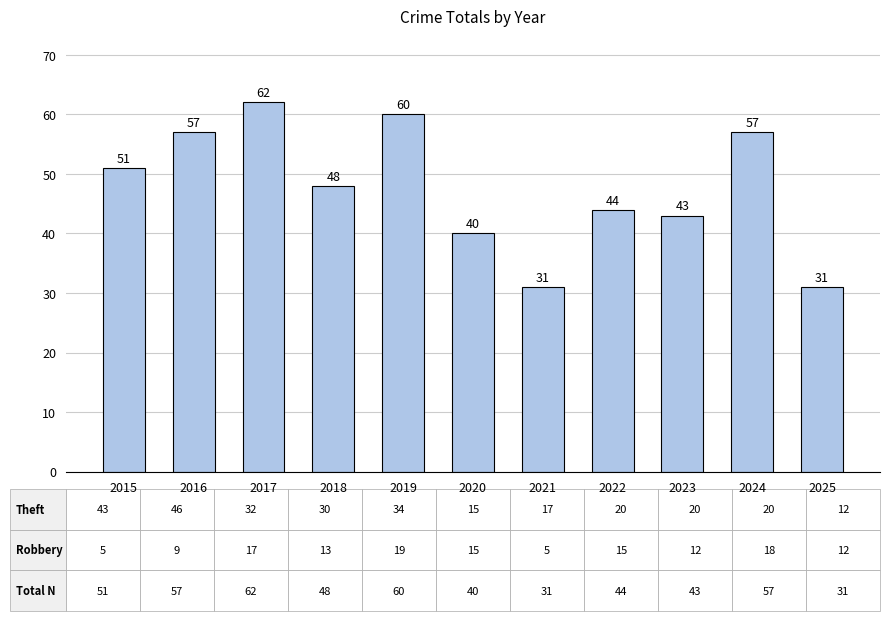

Approximately how many times larger is the value at 2024 compared to 2021?

1.8